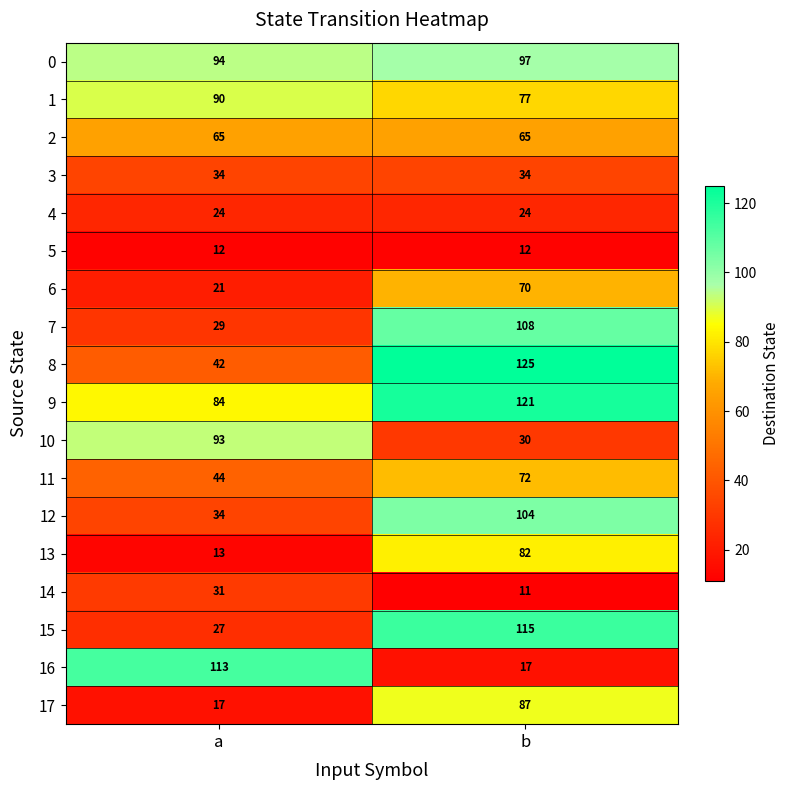

What is the spread (max minus min) of values at a?

101